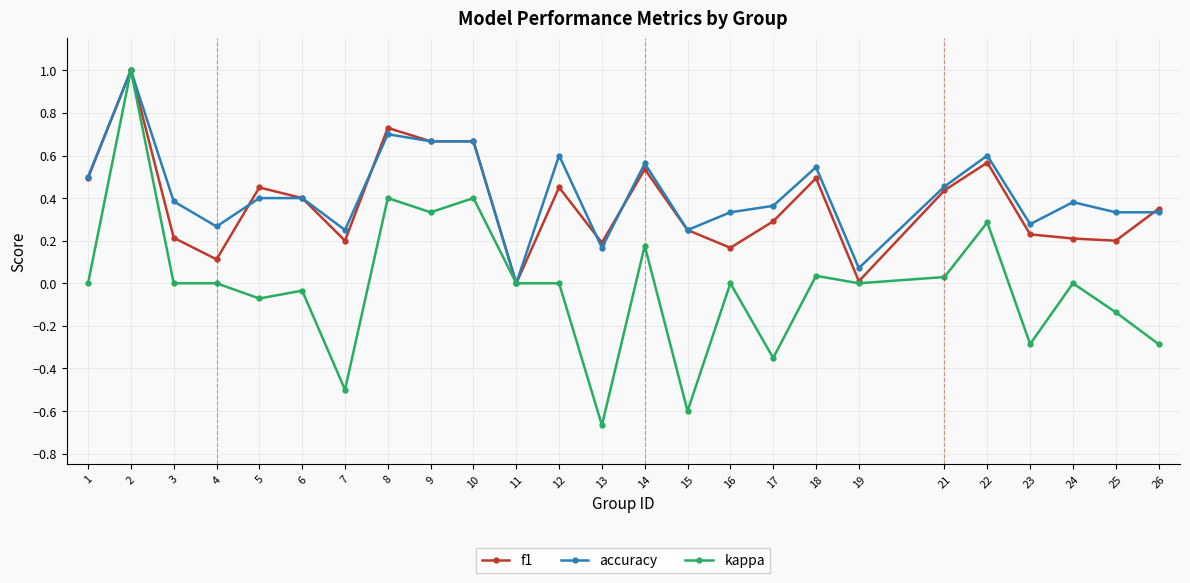

The accuracy series shows 0.4 at 4. True or false?

False